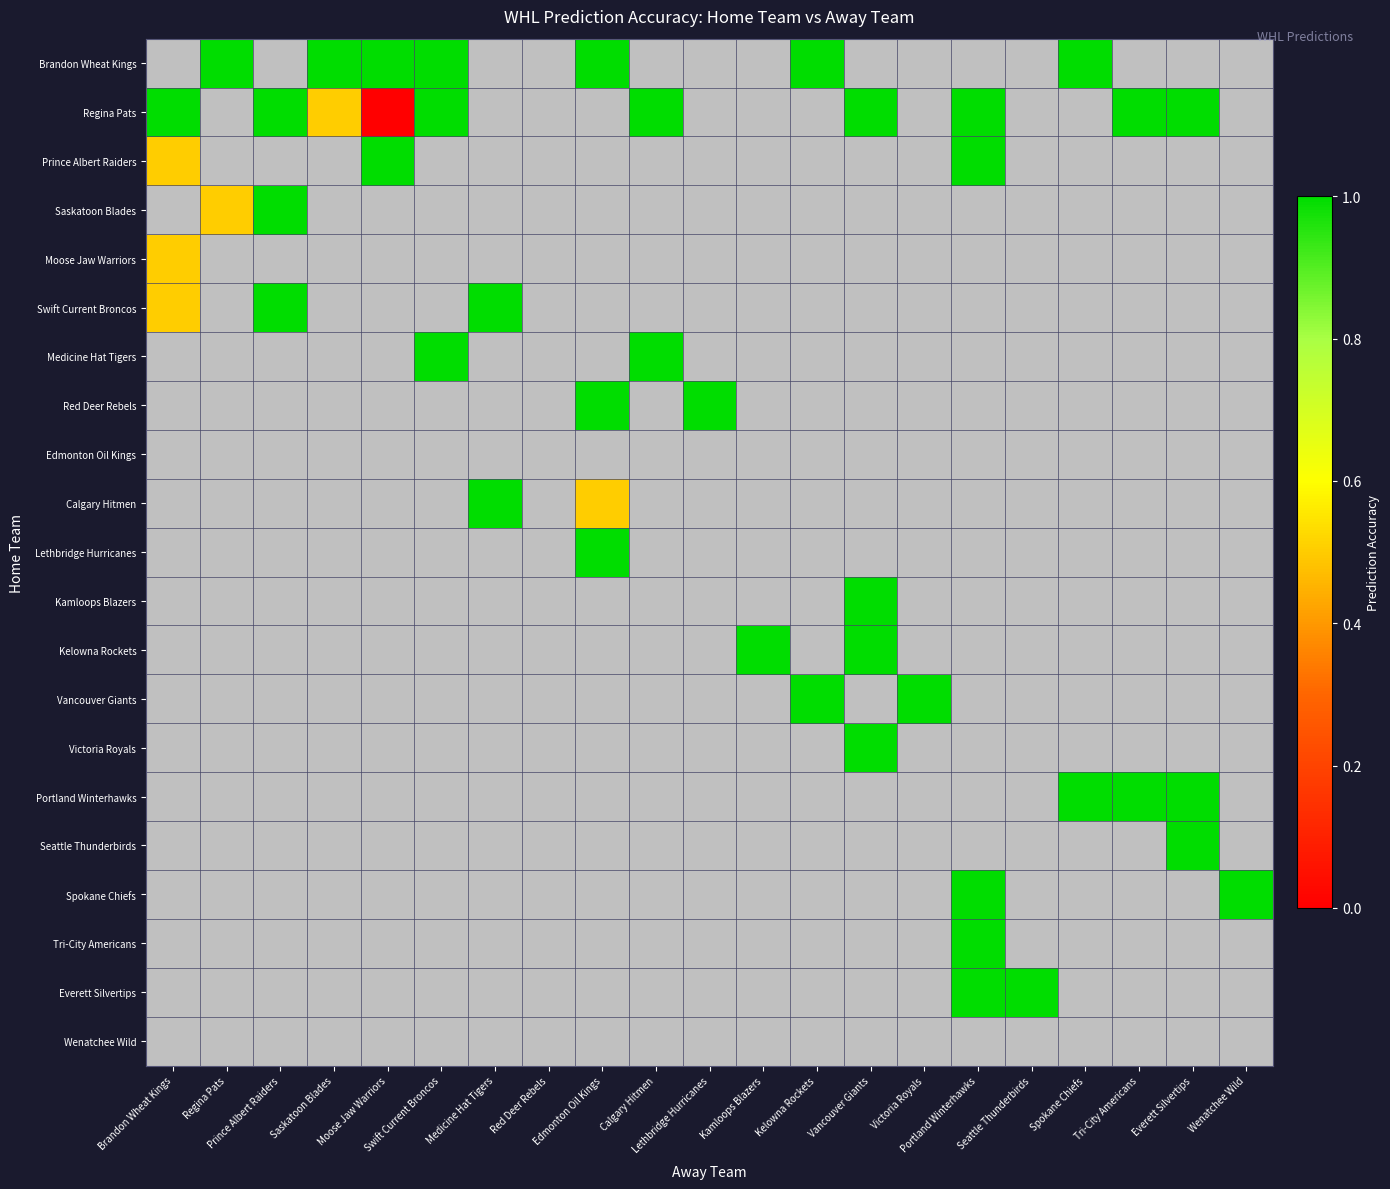

Is the value of Lethbridge Hurricanes at Kamloops Blazers greater than the value of Brandon Wheat Kings at Lethbridge Hurricanes?

No